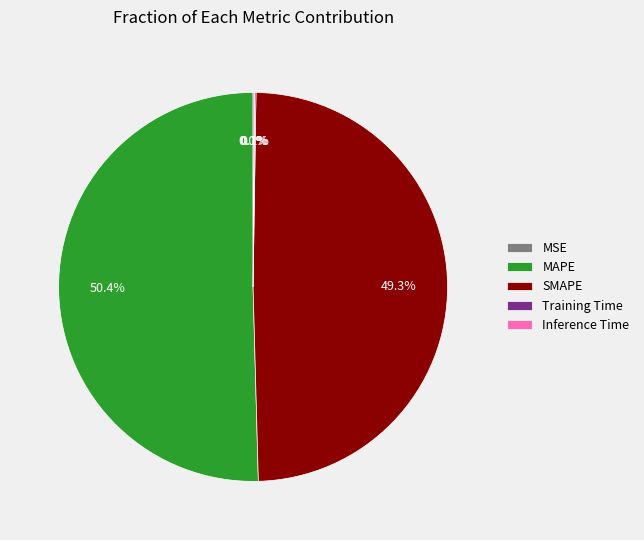

What is the largest slice in the pie chart?

MAPE